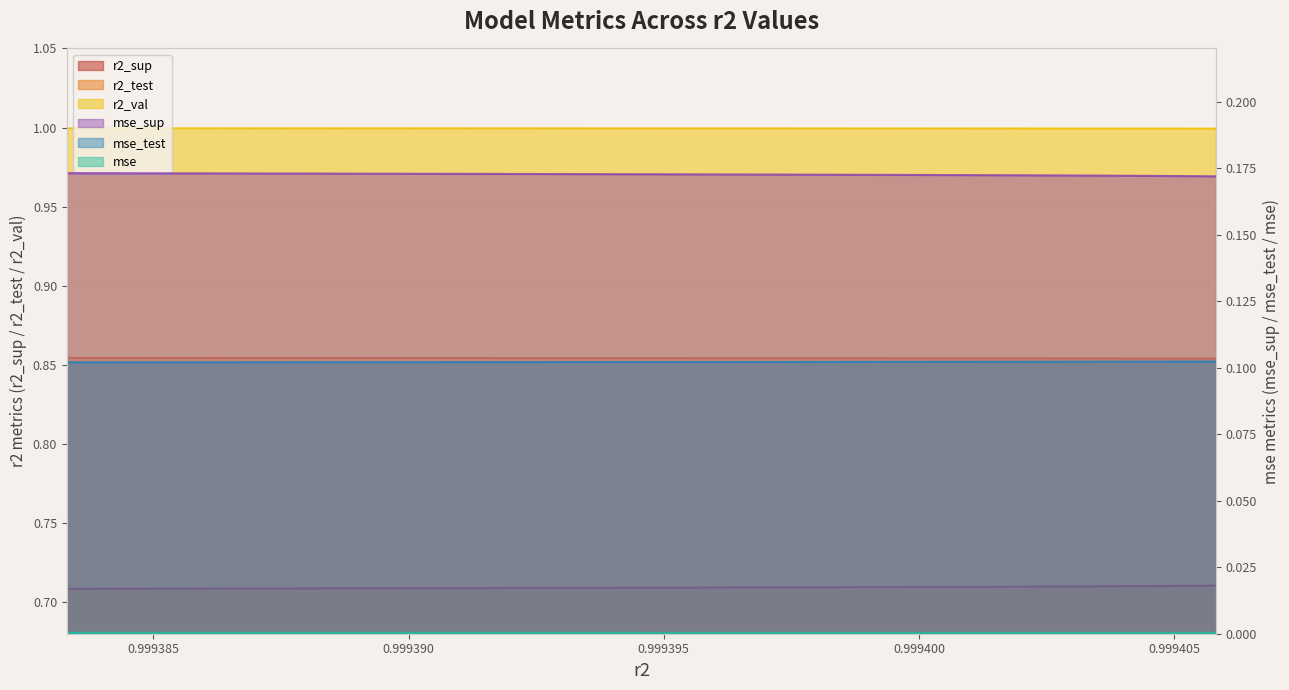

Read the mse_test value at model_5_42_2.

0.1